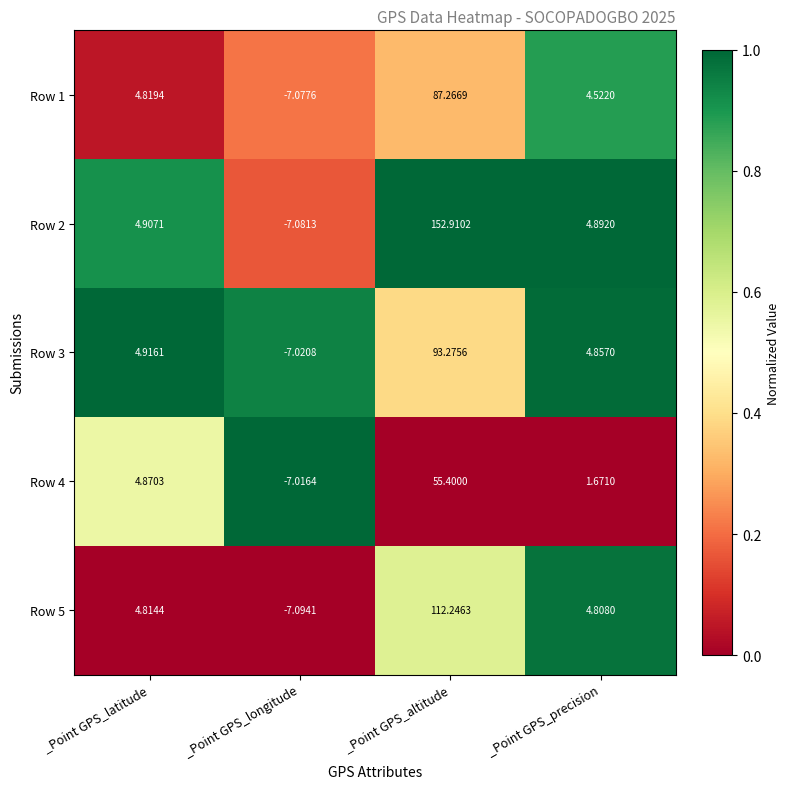

Which label corresponds to the largest value in the chart?

_Point GPS_altitude